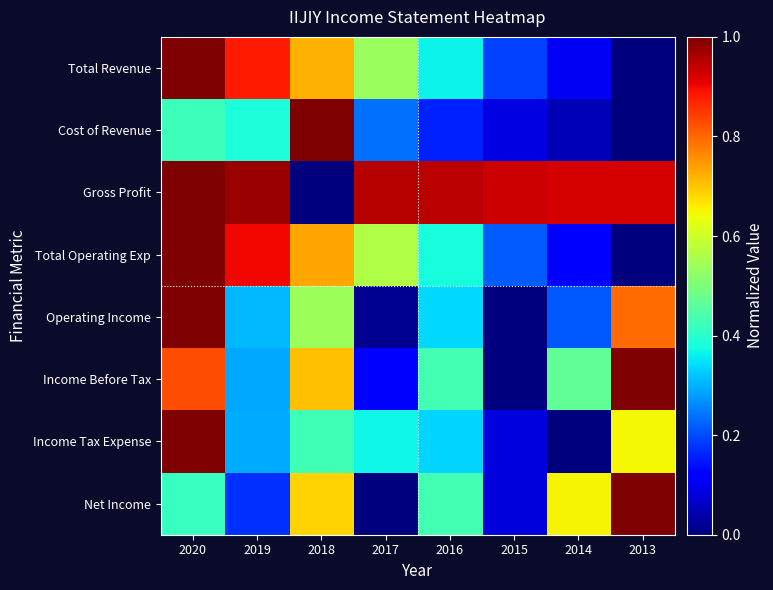

At 2014, list the series in order from smallest to largest.

Income Tax Expense, Cost of Revenue, Total Revenue, Total Operating Exp, Operating Income, Income Before Tax, Net Income, Gross Profit